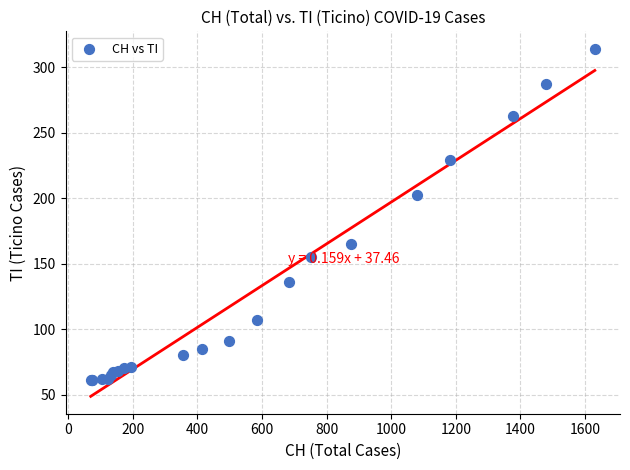

What Y value in the scatter plot is closest to 187?

202